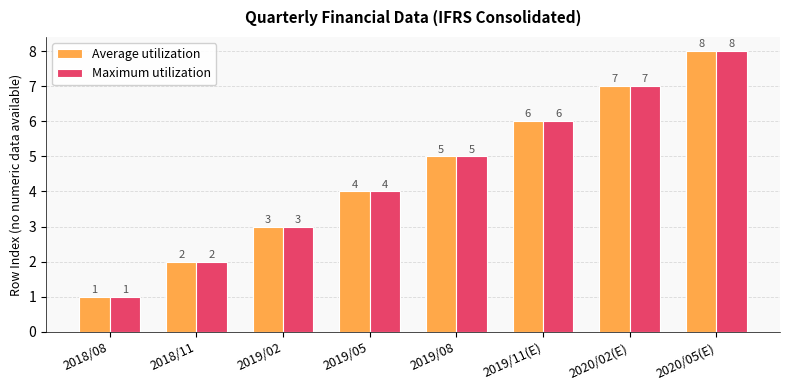

What is the difference between the second highest and minimum values in the Average utilization series?

6